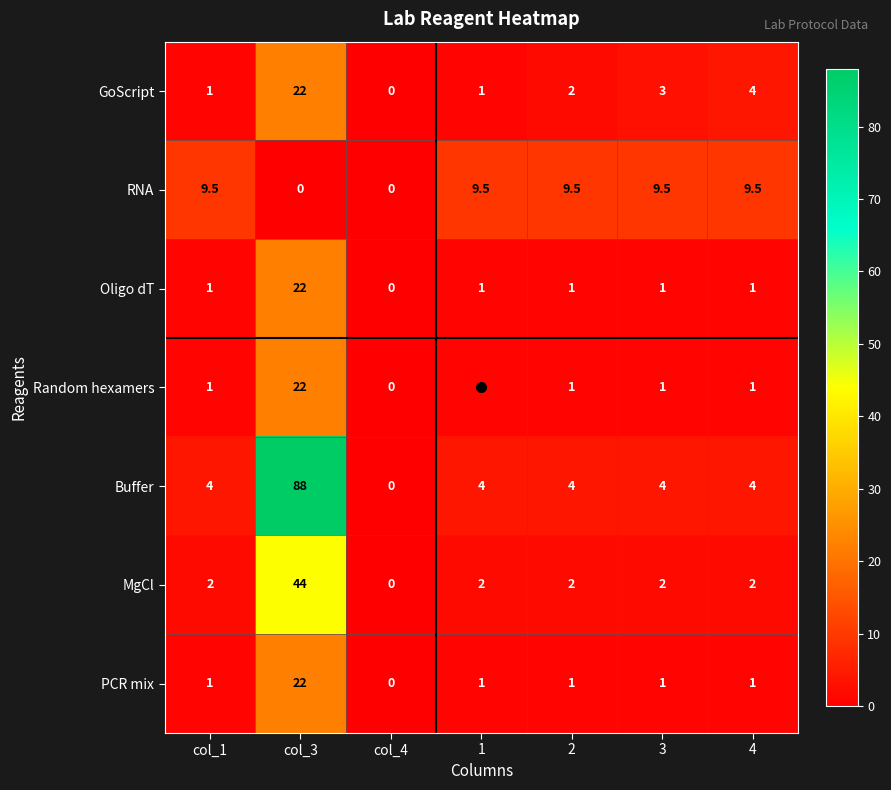

The value of Oligo dT at 3 is 1.0. True or false?

True